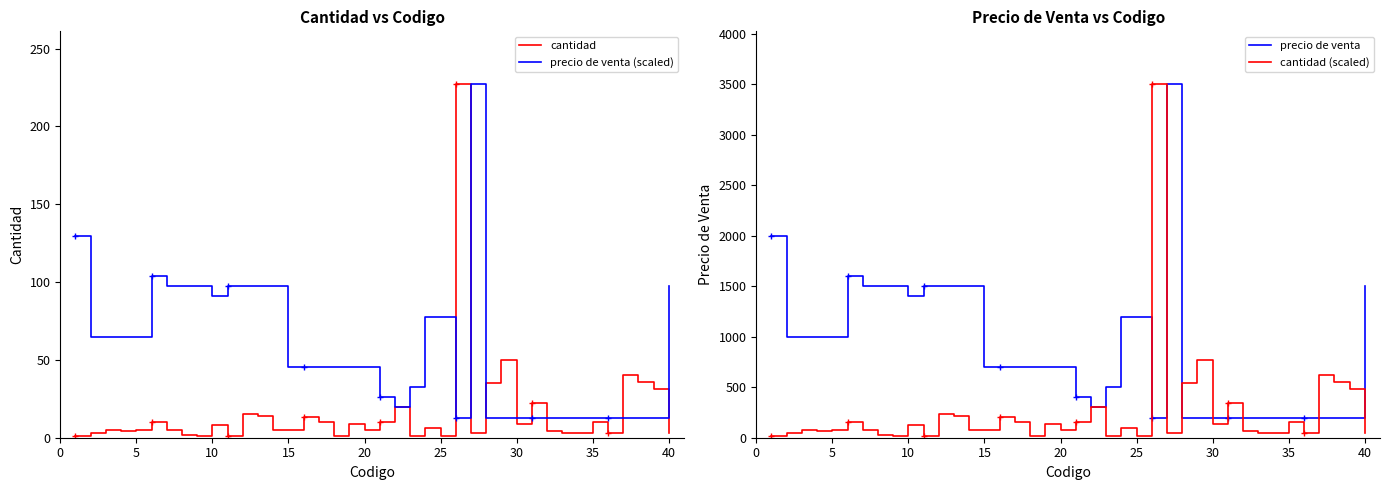

The value of precio de venta at 33 is 200.0. True or false?

True